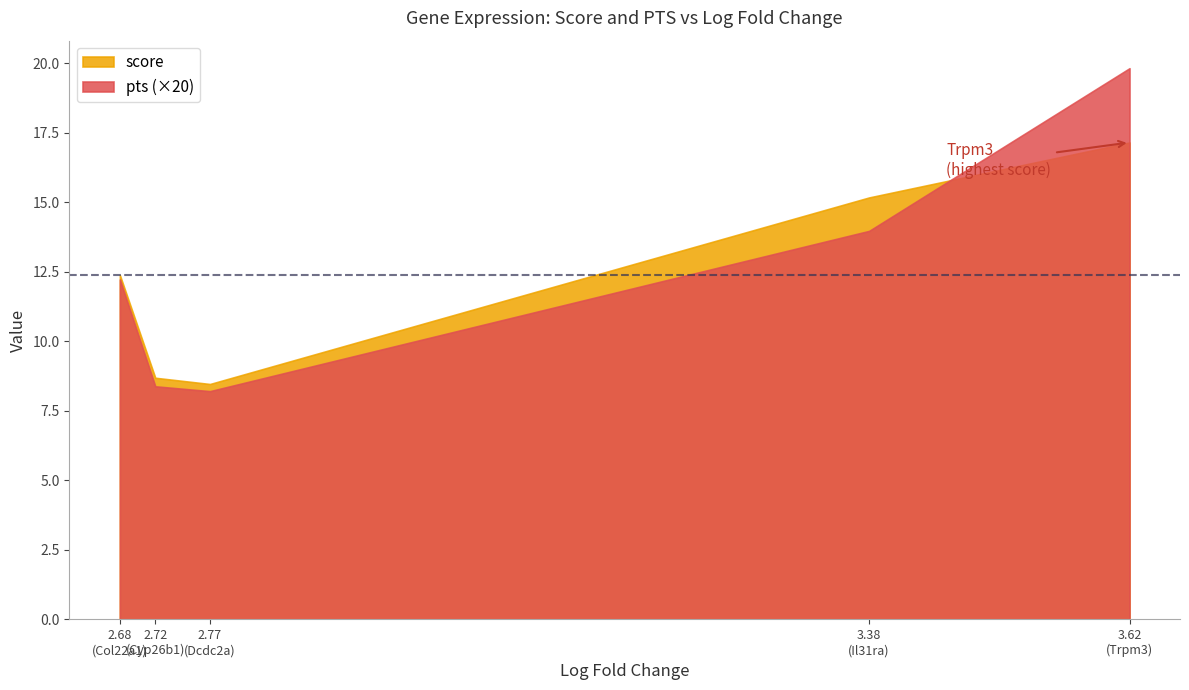

Reading left to right, what are all the values shown in this chart?

score: Trpm3=17.2	Il31ra=15.2	Dcdc2a=8.5	Cyp26b1=8.7	Col22a1=12.4
pts: Trpm3=1.0	Il31ra=0.7	Dcdc2a=0.4	Cyp26b1=0.4	Col22a1=0.6